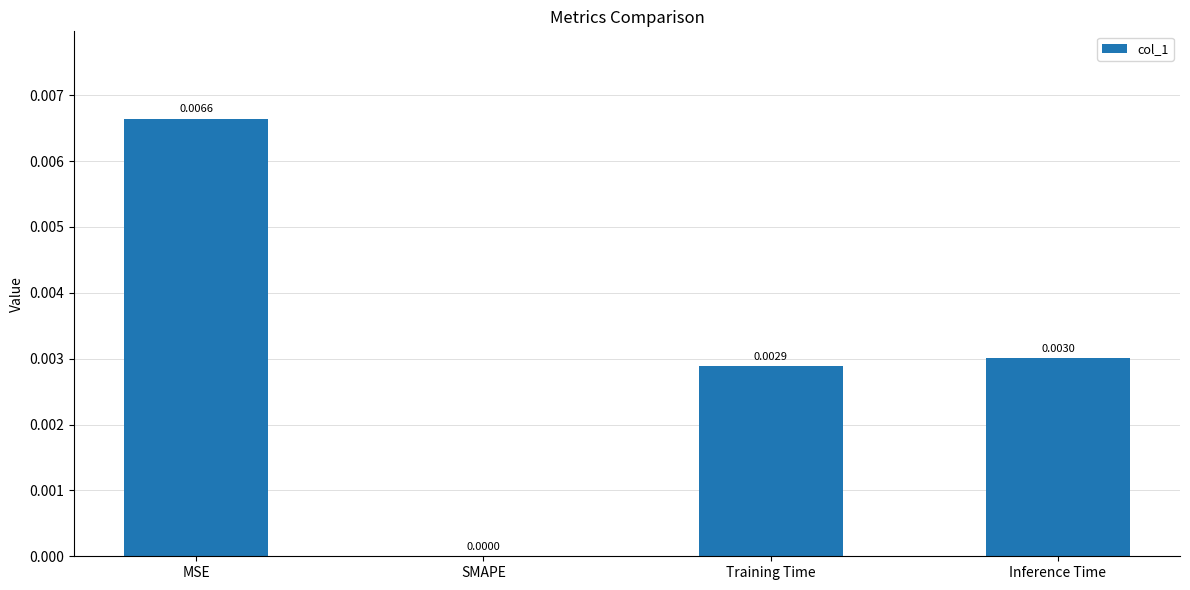

At which category does the chart reach its peak across all series?

MSE